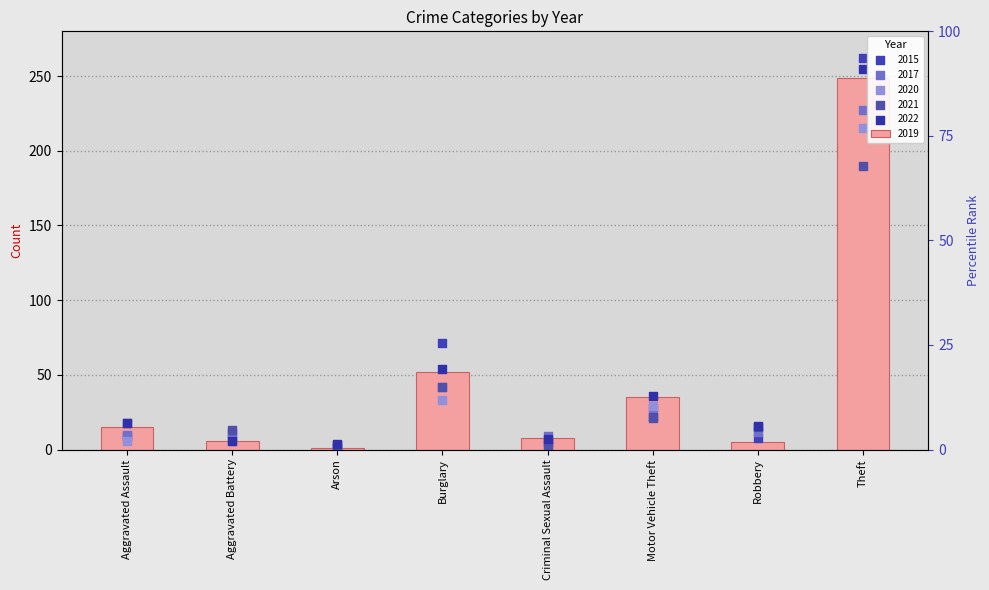

Which series has the largest total across all categories?

2022